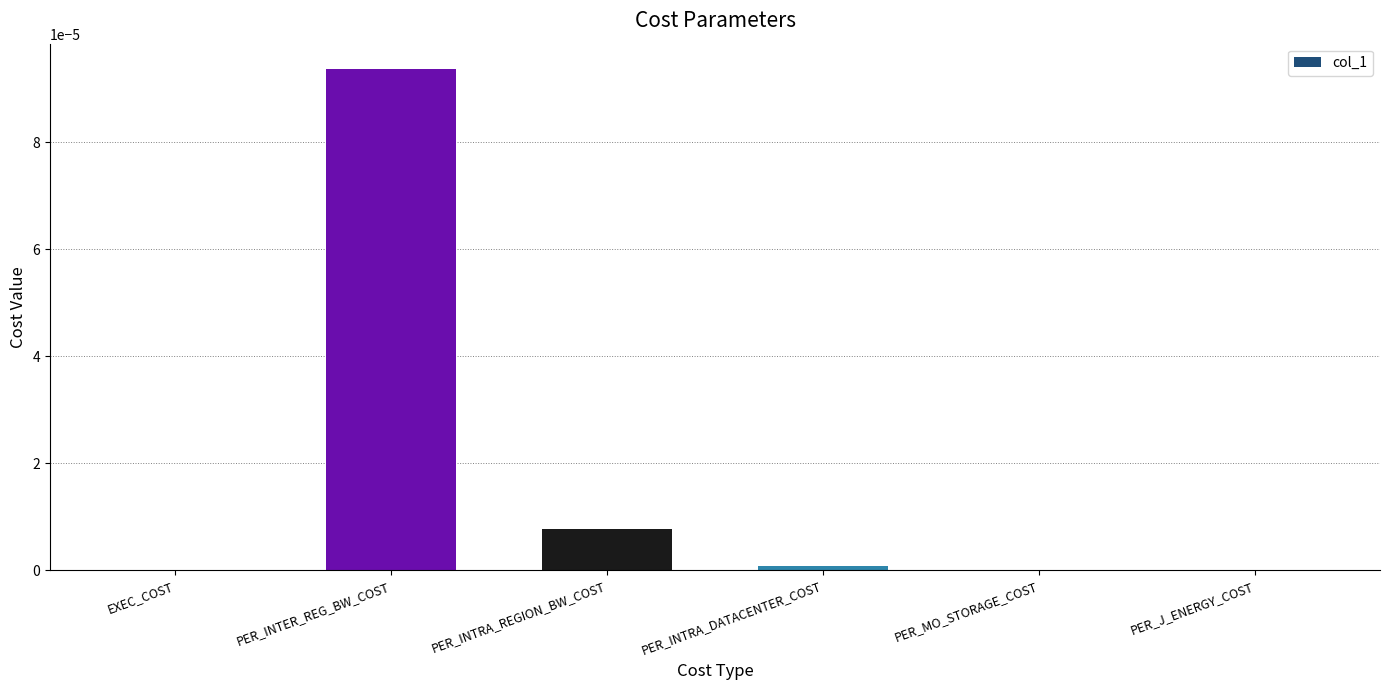

Which category has the highest value across all series?

PER_INTER_REG_BW_COST